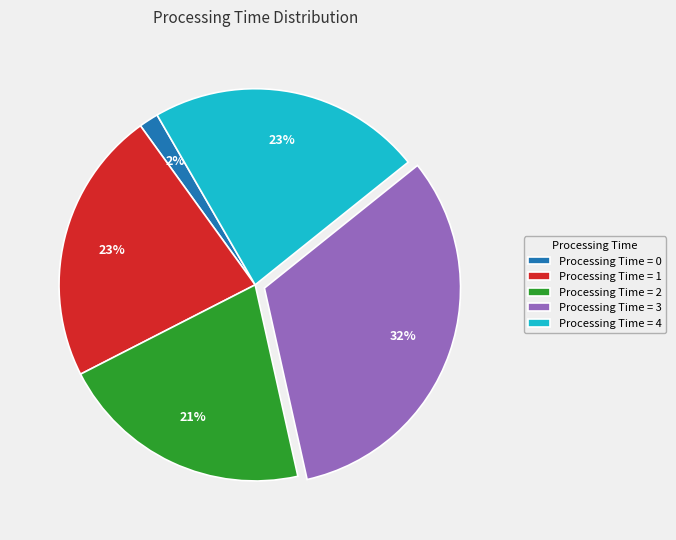

How many slices are in this pie chart?

5